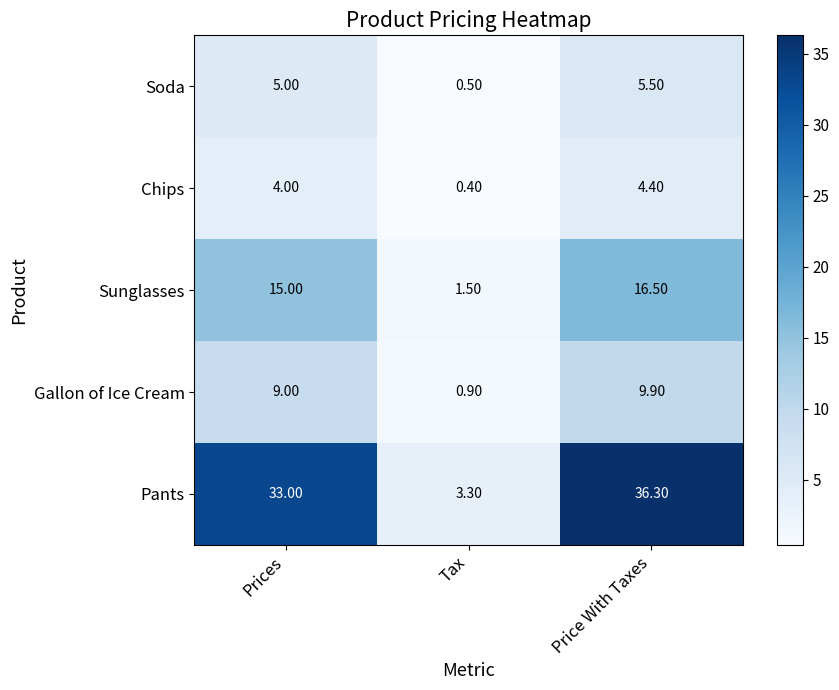

What is the total value across all series at Tax?

6.6